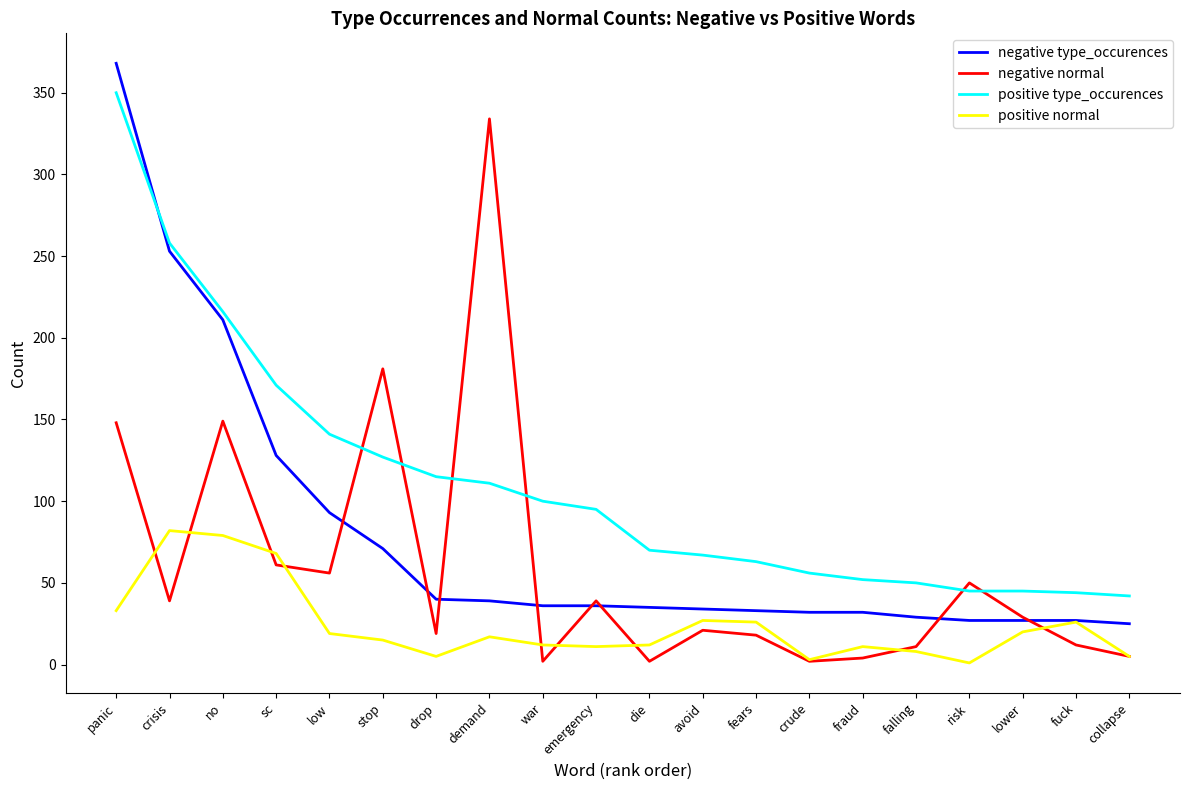

What is the greatest value displayed?

368